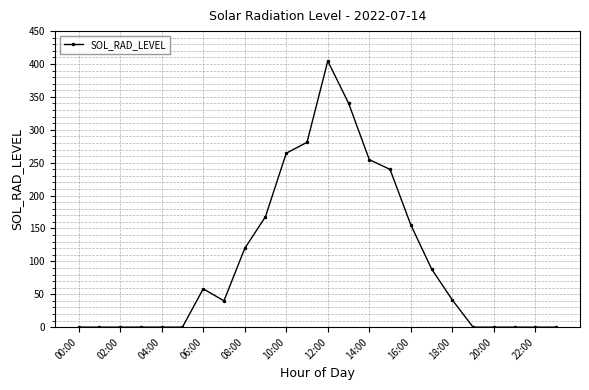

How many lines are shown in the chart?

1